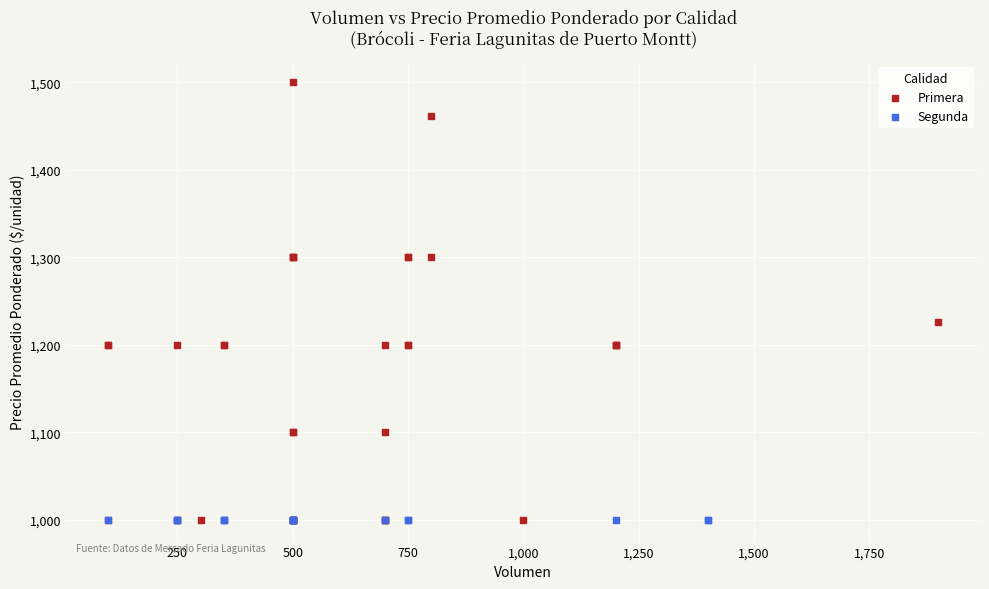

Which series contains the highest Y value?

Primera